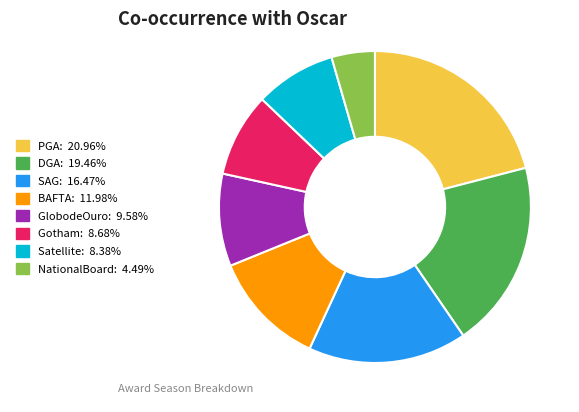

Which has a higher value, Gotham or DGA?

DGA